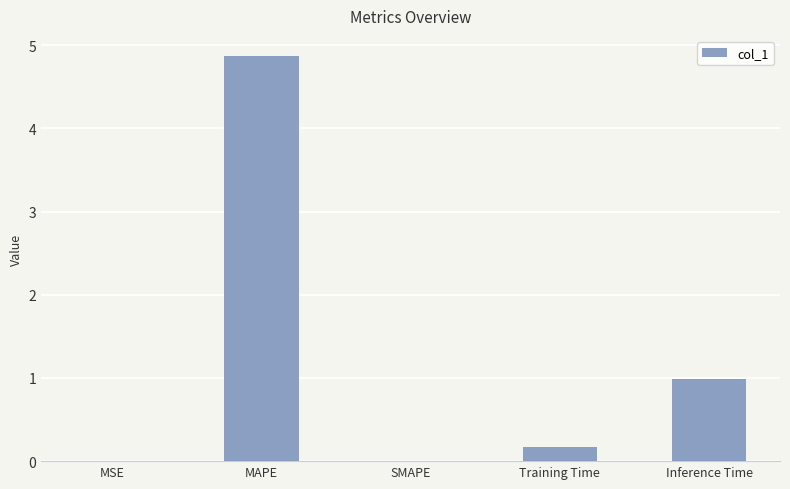

Read the value at MAPE.

4.9